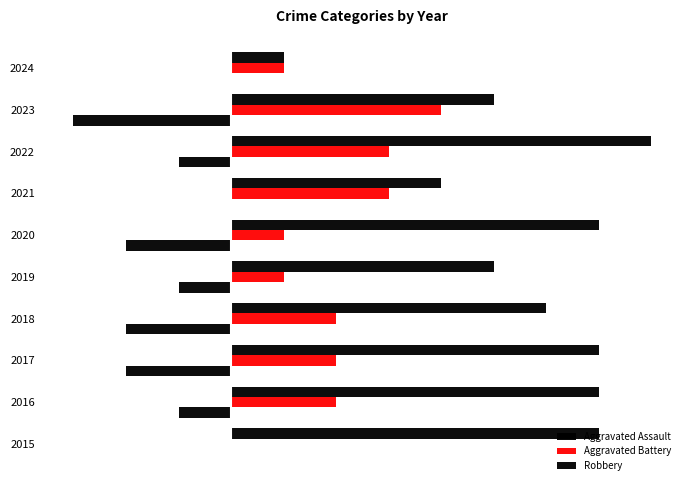

How many Aggravated Battery values are between 1 and 3?

8